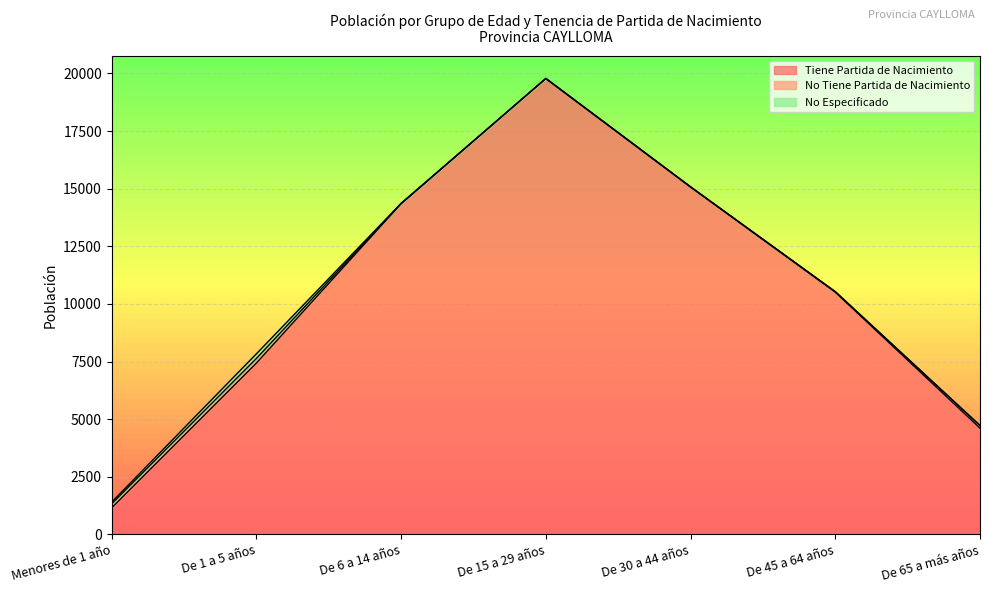

Reading left to right, list all the values displayed in this chart.

Tiene Partida de Nacimiento: 1149	7432	14347	19777	15070	10509	4610
No Tiene Partida de Nacimiento: 174	199	9	6	8	21	110
No Especificado: 74	203	9	1	2	2	6